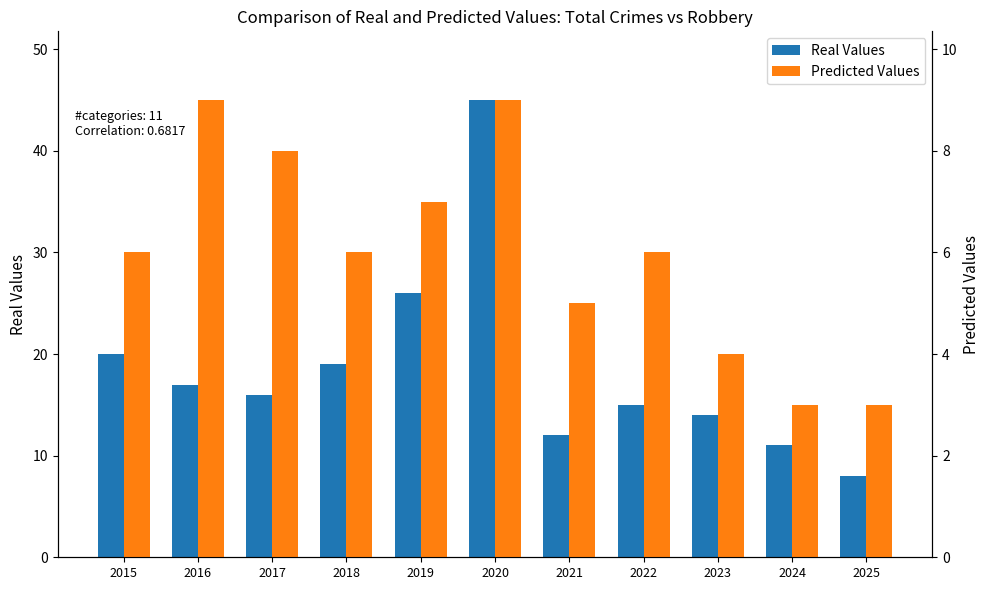

Is the value of Predicted Values at 2023 greater than the value of Real Values at 2020?

No